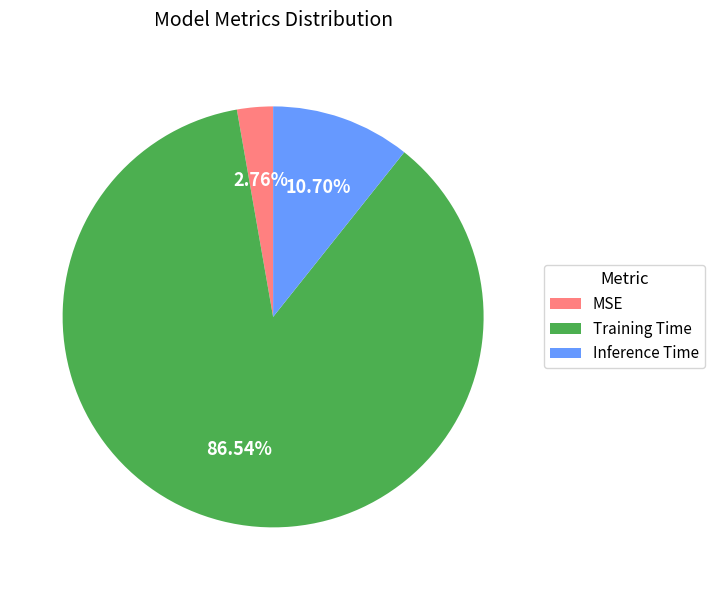

The Training Time slice represents 87% of the pie. True or false?

True